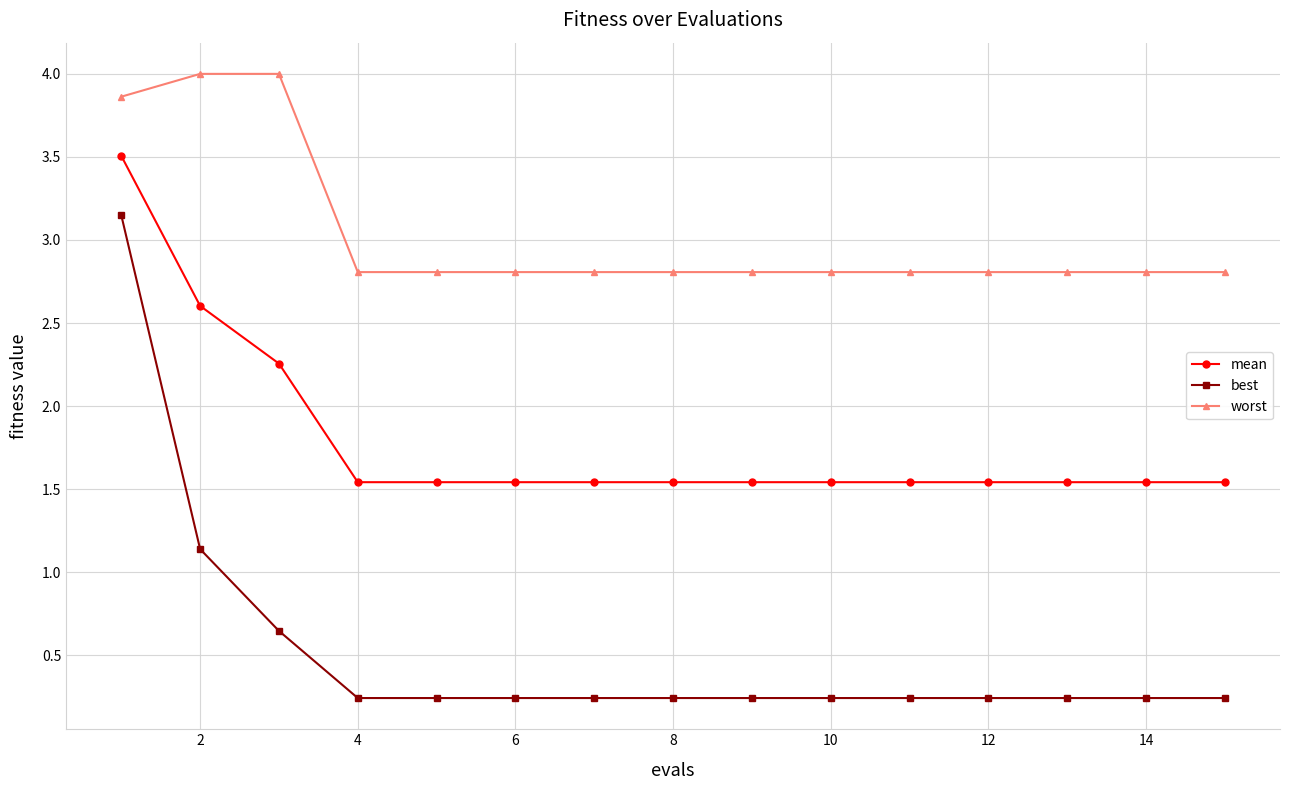

Which series has the largest total across all categories?

worst